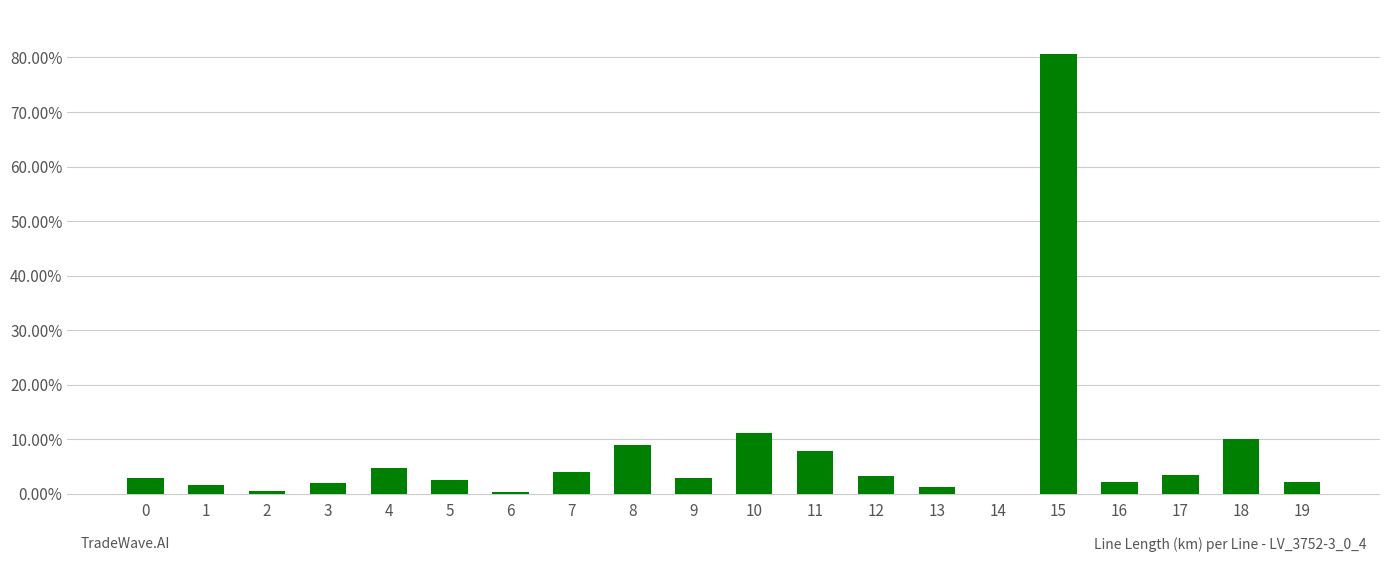

Is it true that the value at 7 is 0.0?

False